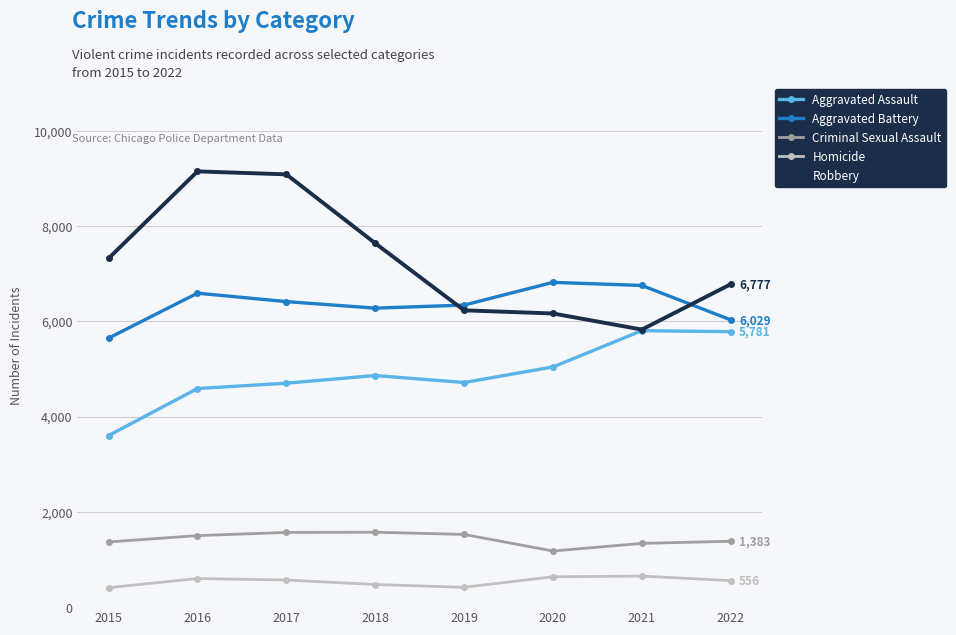

What are all the series names shown in the legend?

Aggravated Assault, Aggravated Battery, Criminal Sexual Assault, Homicide, Robbery